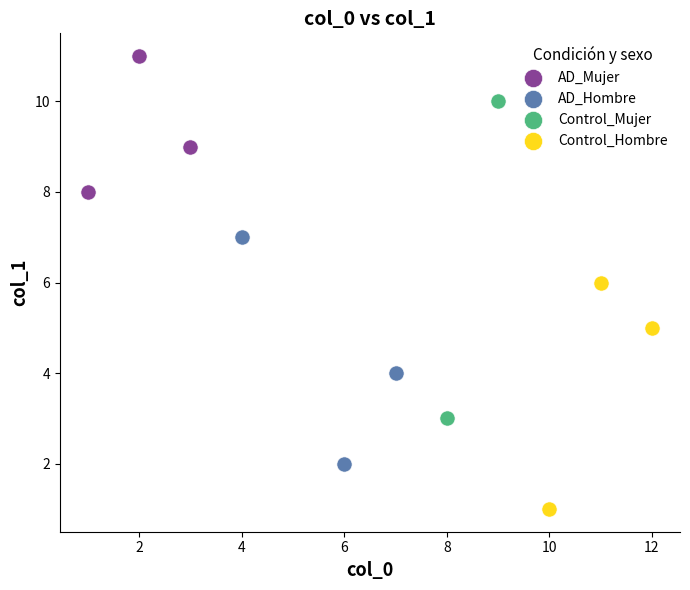

Which series has the widest spread of Y values?

Control_Mujer